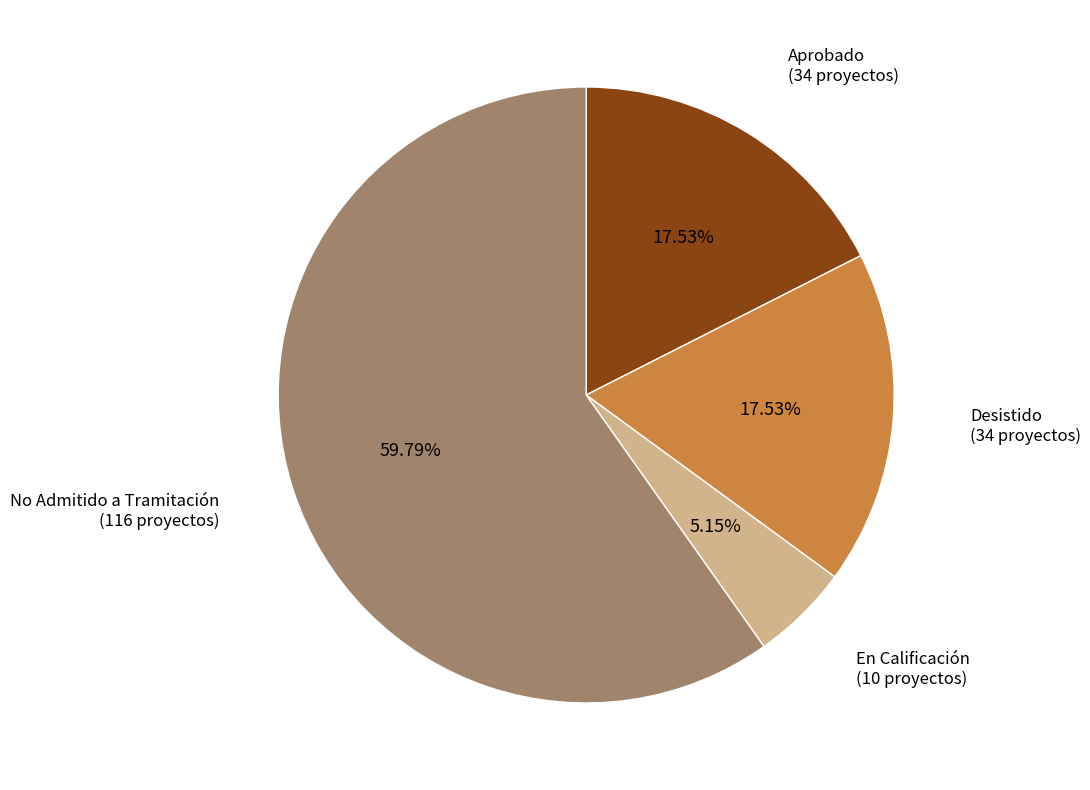

Is there any slice that represents more than half of the pie?

Yes